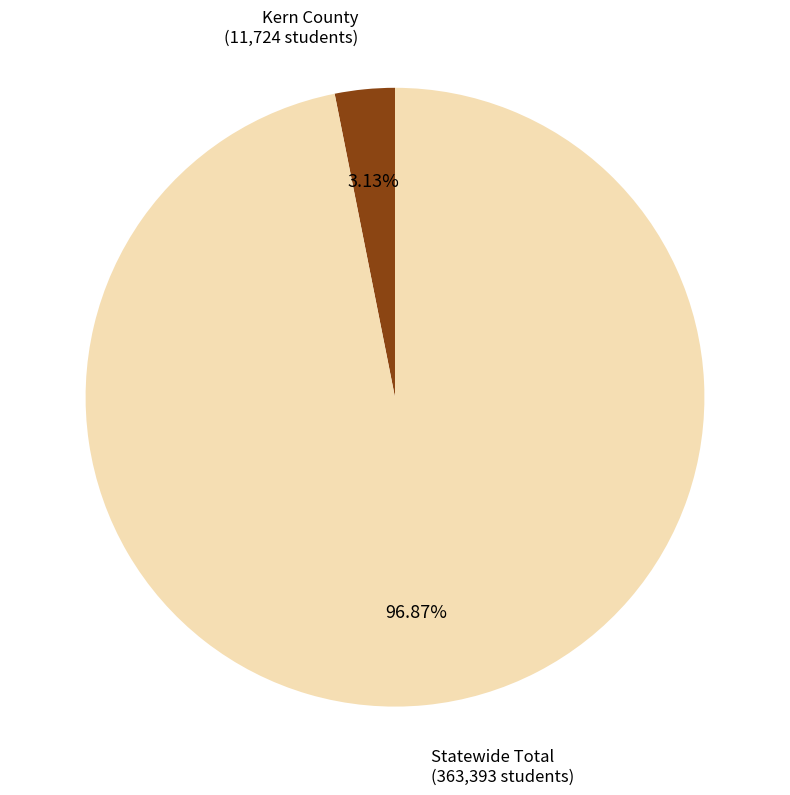

Count the number of slices in the pie.

2